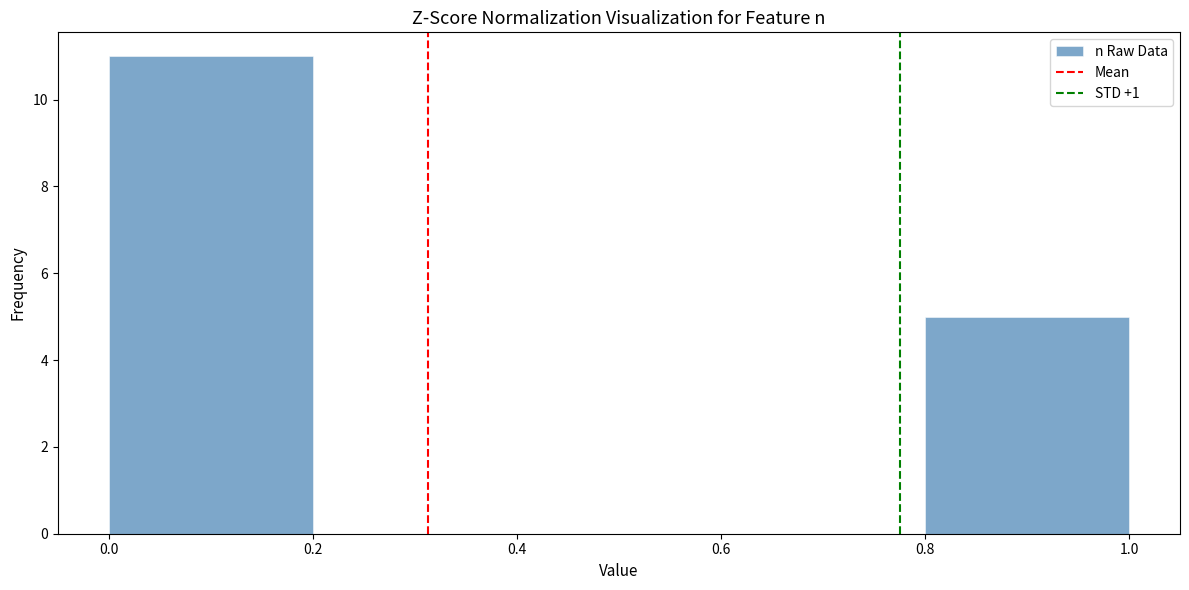

Reading left to right, transcribe this chart: for each bar, give the range it covers on the x-axis and its height. The values are not printed on the chart, so give them approximately, as read against the axis.

0.0 to 0.2: 11
0.2 to 0.4: 0
0.4 to 0.6: 0
0.6 to 0.8: 0
0.8 to 1.0: 5